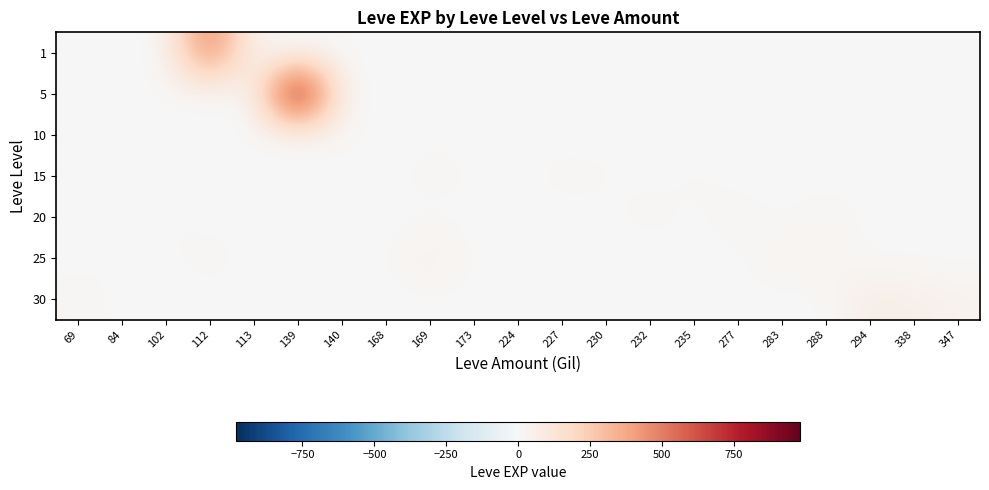

Reading left to right, what are all the values shown in this chart?

1: 69=1	84=1	102=1	112=540	113=1	139=1	140=1	168=1	169=1	173=1	224=1	227=1	230=1	232=1	235=1	277=1	283=1	288=1	294=1	338=1	347=1
5: 69=1	84=1	102=1	112=1	113=1	139=980	140=2	168=3	169=1	173=1	224=6	227=1	230=1	232=1	235=1	277=1	283=1	288=1	294=1	338=1	347=1
10: 69=1	84=1	102=1	112=1	113=1	139=1	140=10	168=1	169=3	173=3	224=1	227=1	230=1	232=1	235=1	277=1	283=1	288=1	294=1	338=1	347=1
15: 69=1	84=1	102=1	112=1	113=1	139=1	140=1	168=1	169=19	173=7	224=1	227=17	230=11	232=1	235=13	277=1	283=1	288=1	294=1	338=1	347=1
20: 69=1	84=1	102=12	112=1	113=1	139=1	140=1	168=1	169=1	173=1	224=1	227=1	230=1	232=18	235=1	277=22	283=1	288=22	294=1	338=1	347=1
25: 69=1	84=12	102=1	112=20	113=1	139=1	140=1	168=1	169=53	173=1	224=1	227=1	230=1	232=1	235=1	277=1	283=31	288=31	294=1	338=1	347=1
30: 69=17	84=1	102=1	112=1	113=1	139=1	140=1	168=1	169=1	173=1	224=1	227=1	230=1	232=1	235=1	277=1	283=1	288=1	294=72	338=57	347=36